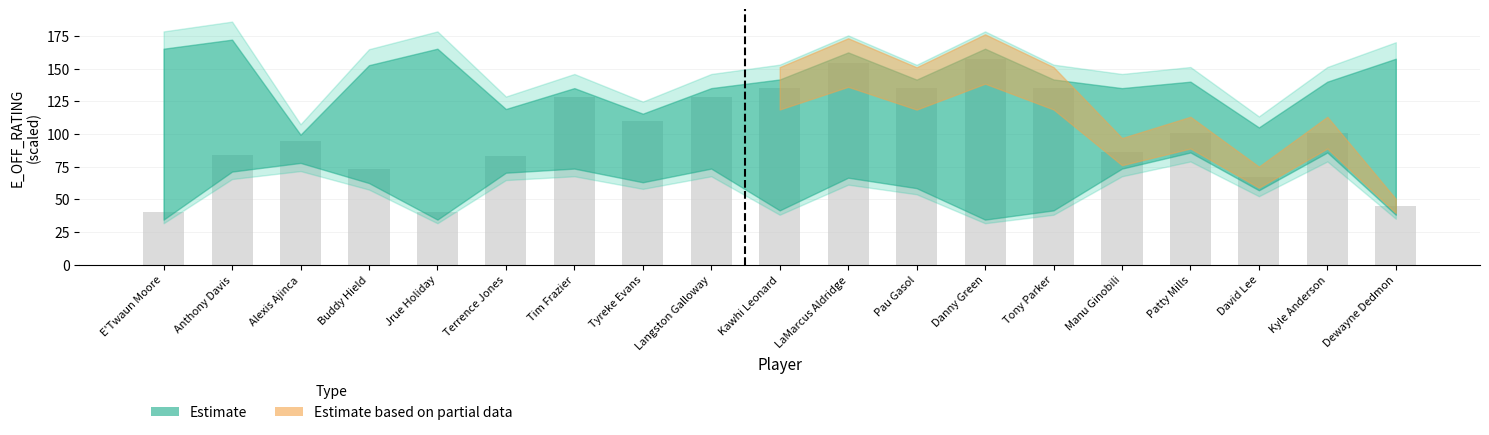

How many series are shown in this chart?

1